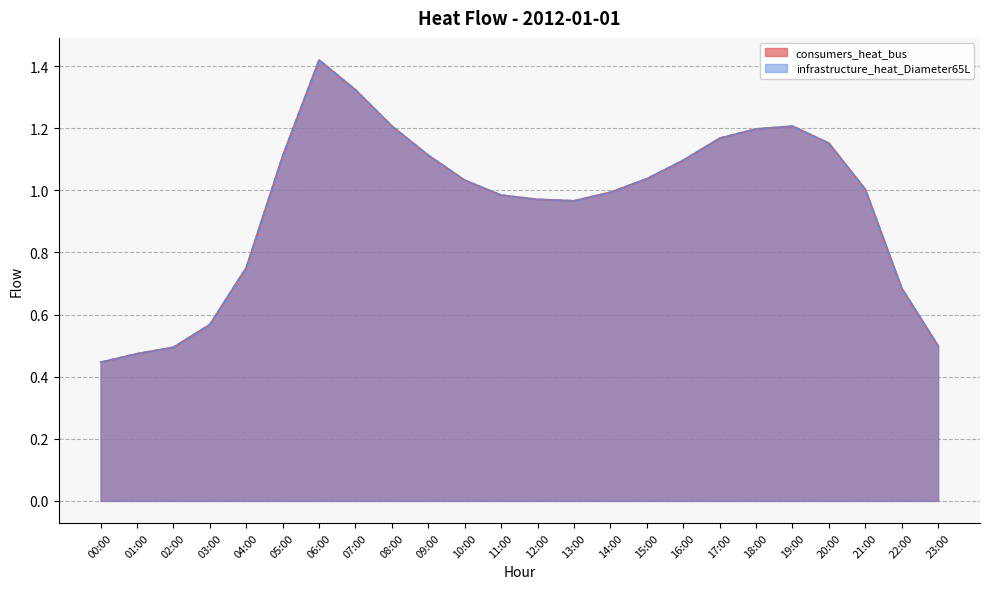

Does the chart display data point markers on the line(s)?

No